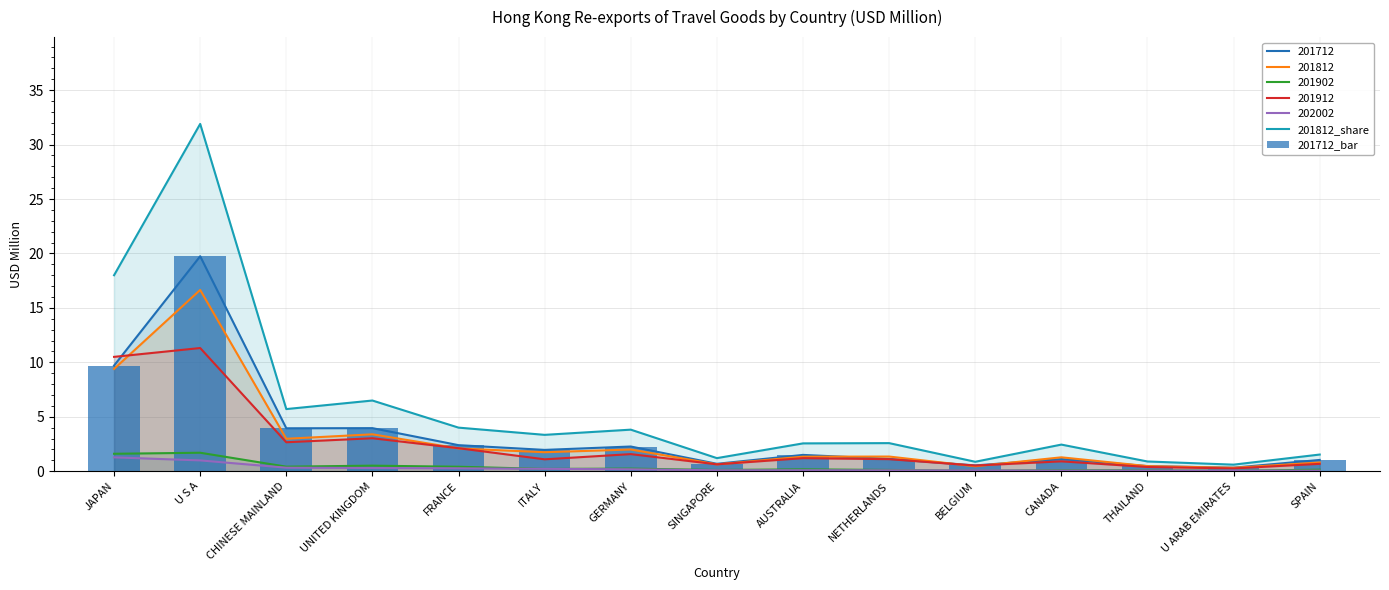

Where is 201812 nearest to the value 8?

JAPAN